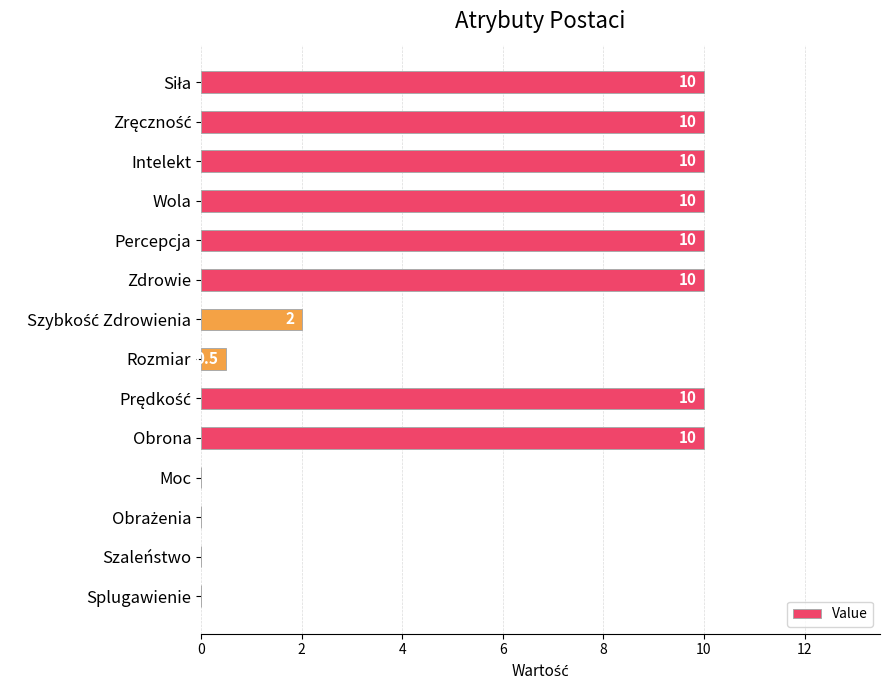

What is the maximum value shown in the chart?

10.0